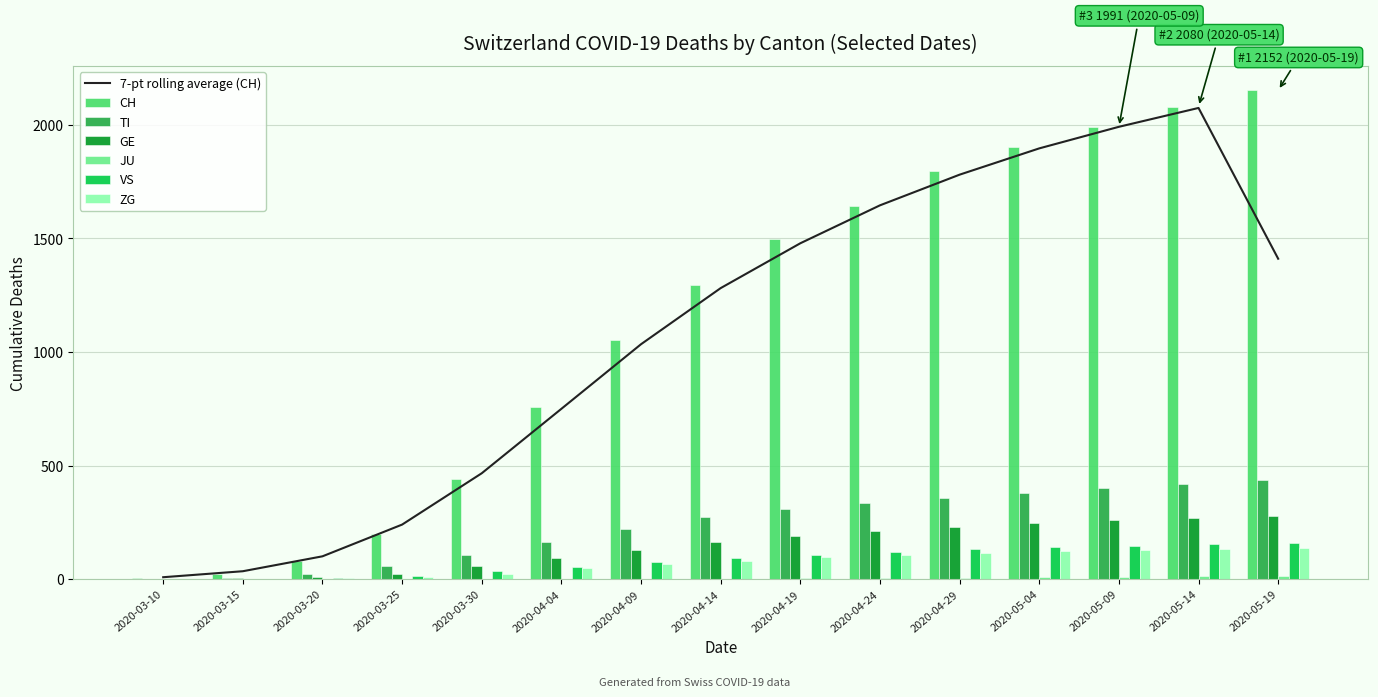

Which label corresponds to the smallest value in the chart?

2020-03-10